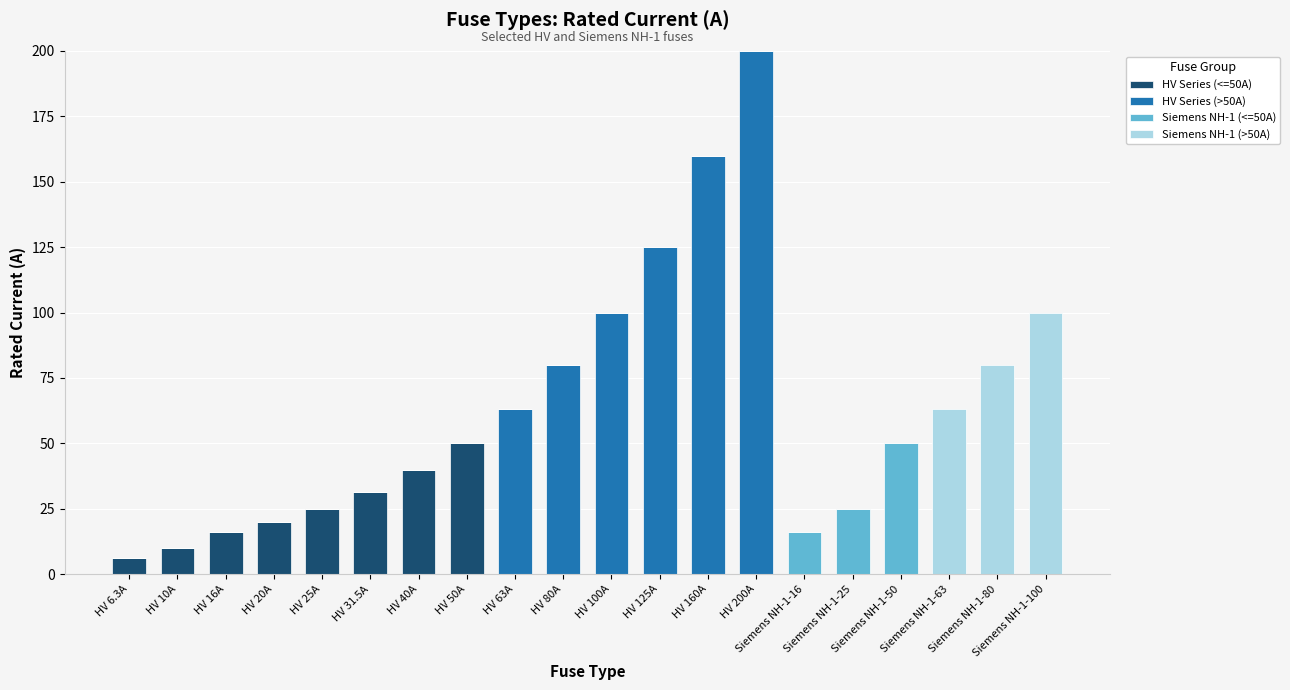

What are all the series names shown in the legend?

HV Series (<=50A), HV Series (>50A), Siemens NH-1 (<=50A), Siemens NH-1 (>50A)